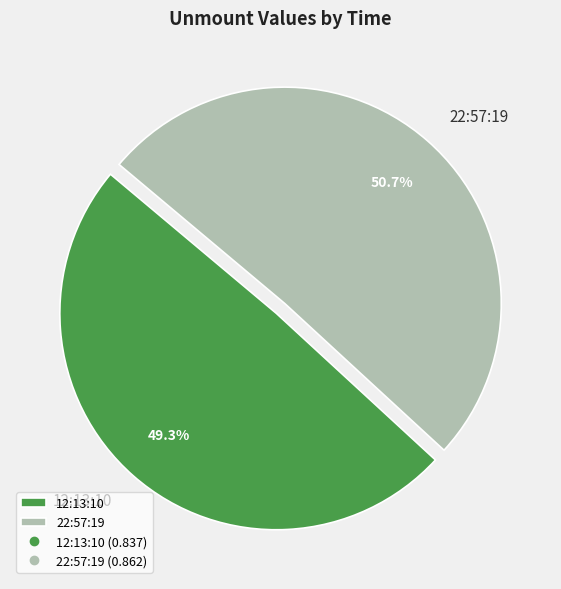

To the nearest percent, what portion does 12:13:10 represent?

49%